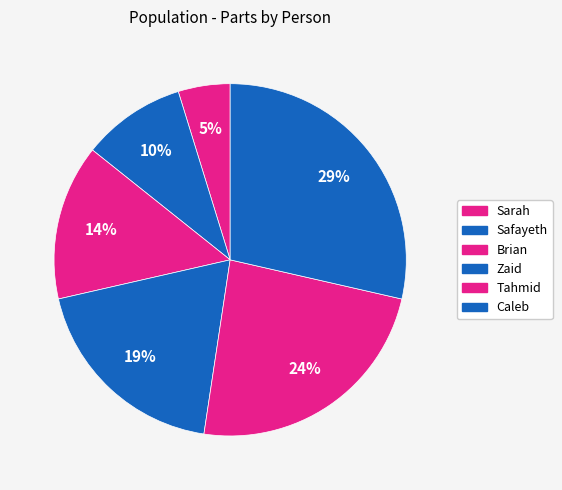

What percentage is the Tahmid slice, to the nearest percent?

24%